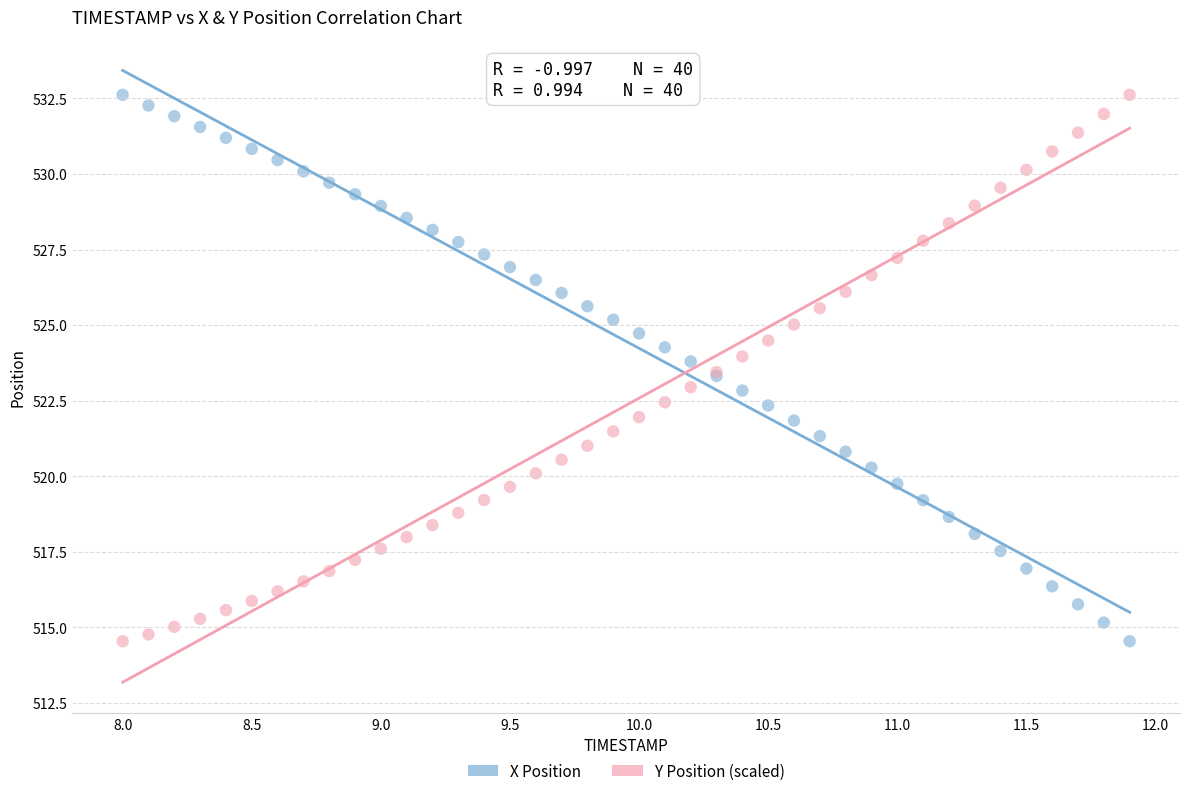

What is the X range (max minus min) for the scatter plot?

3.9